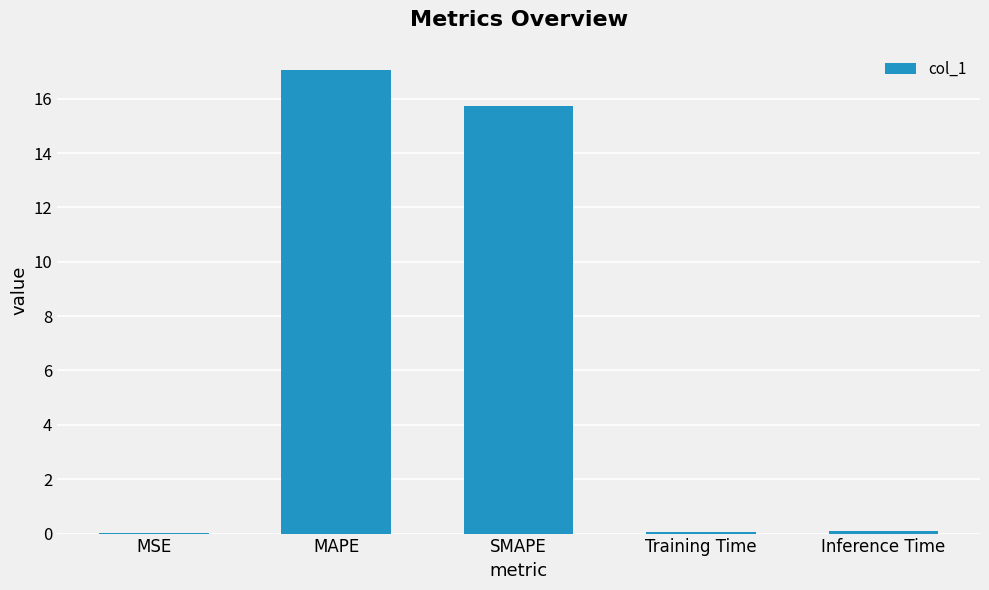

The chart shows a value of 17.1 at MAPE. True or false?

True